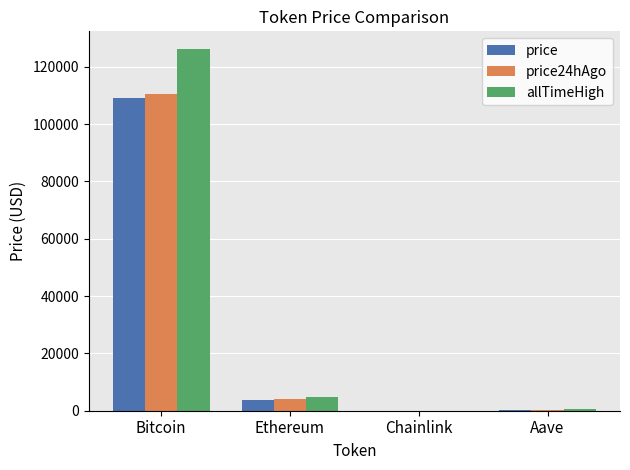

What is the sum of all allTimeHigh values?

131740.4